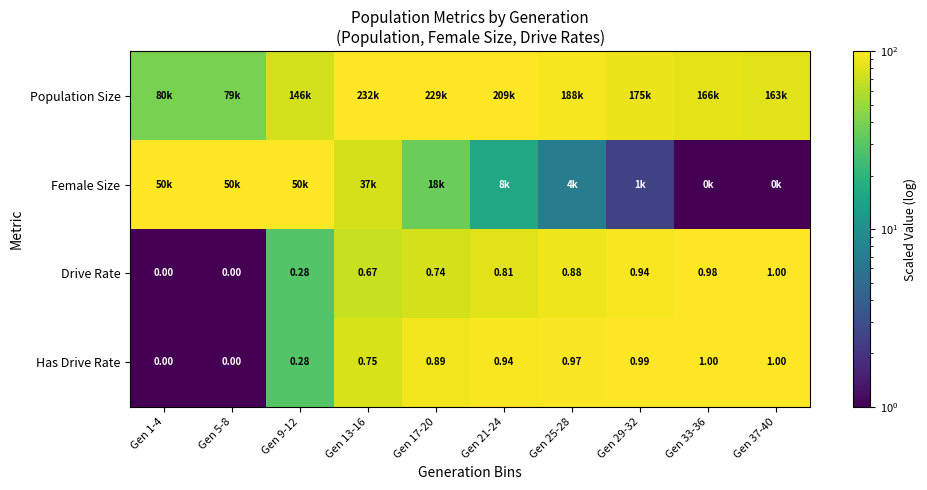

How many data points does each series have?

10